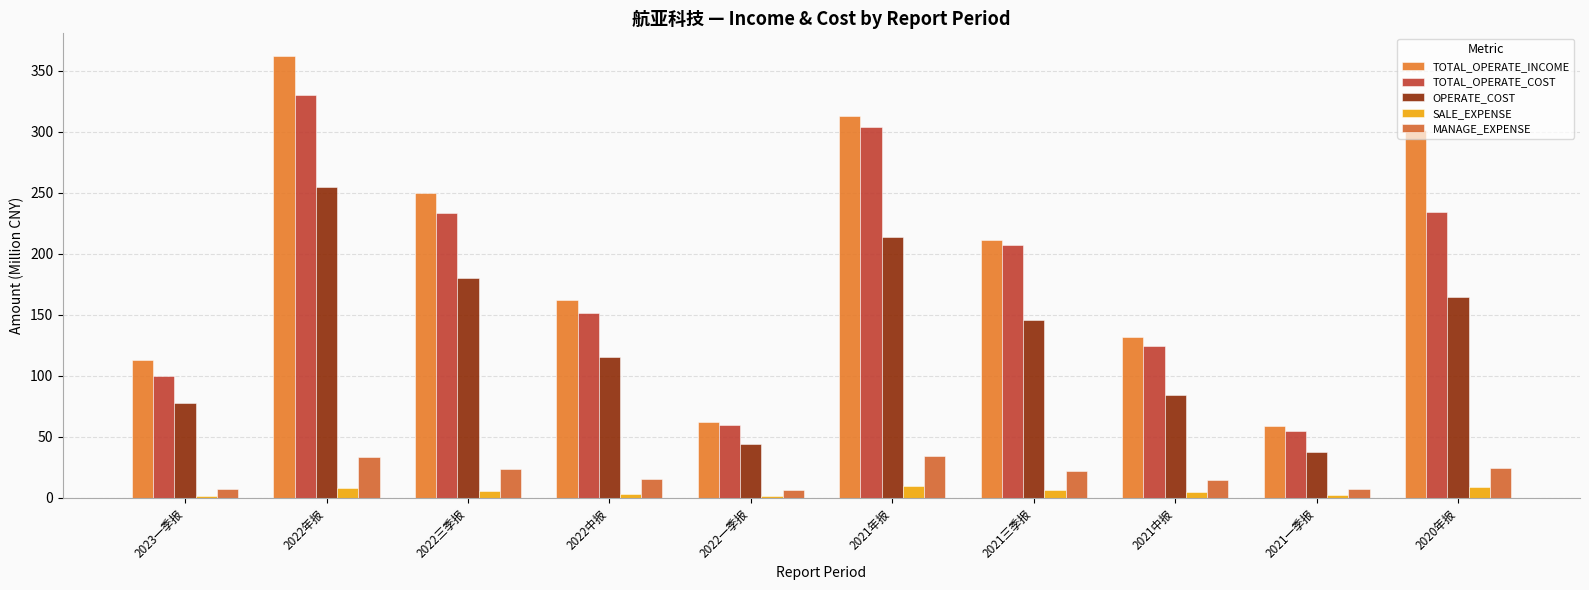

What is the minimum value shown in the chart?

1.3